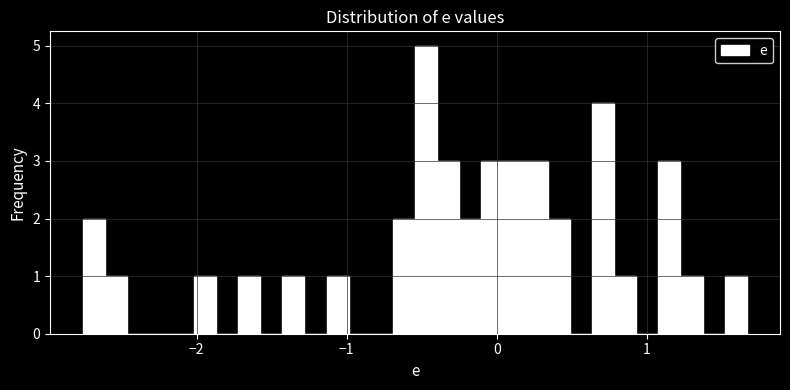

Around what value on the x-axis is the tallest bar? Give the approximate position of its centre, as read against the axis.

-0.5